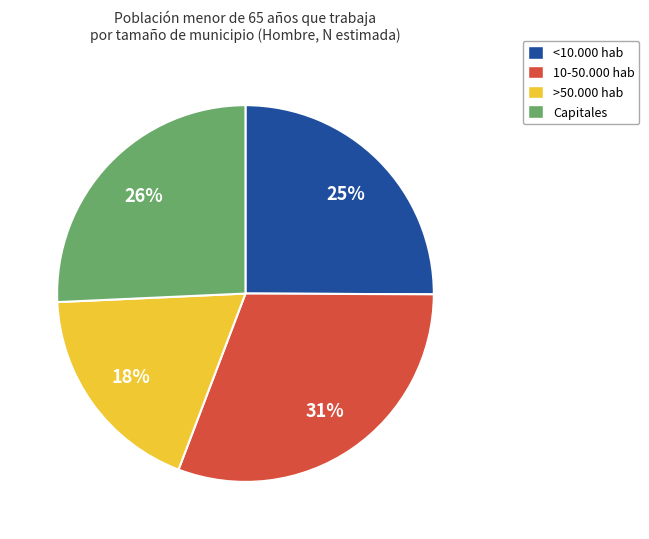

Count the number of slices in the pie.

4